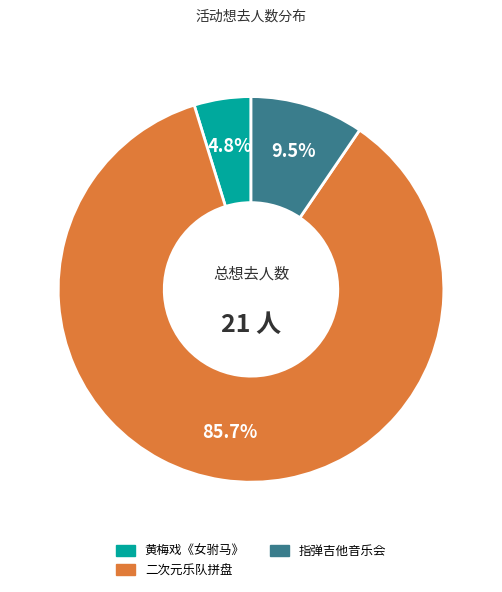

Does any single category account for the majority?

Yes